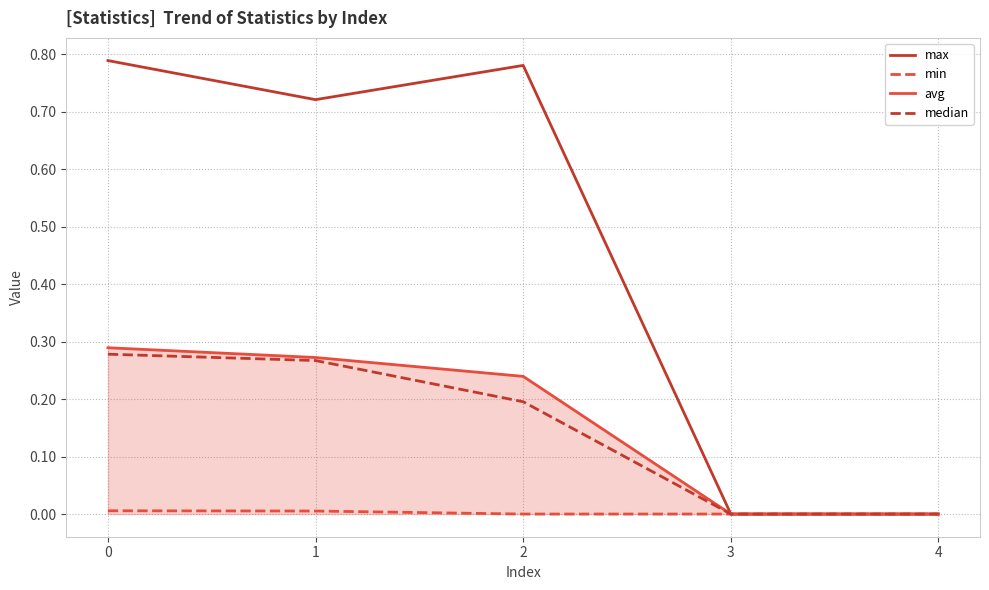

At 2, list the series in order from smallest to largest.

min, median, avg, max